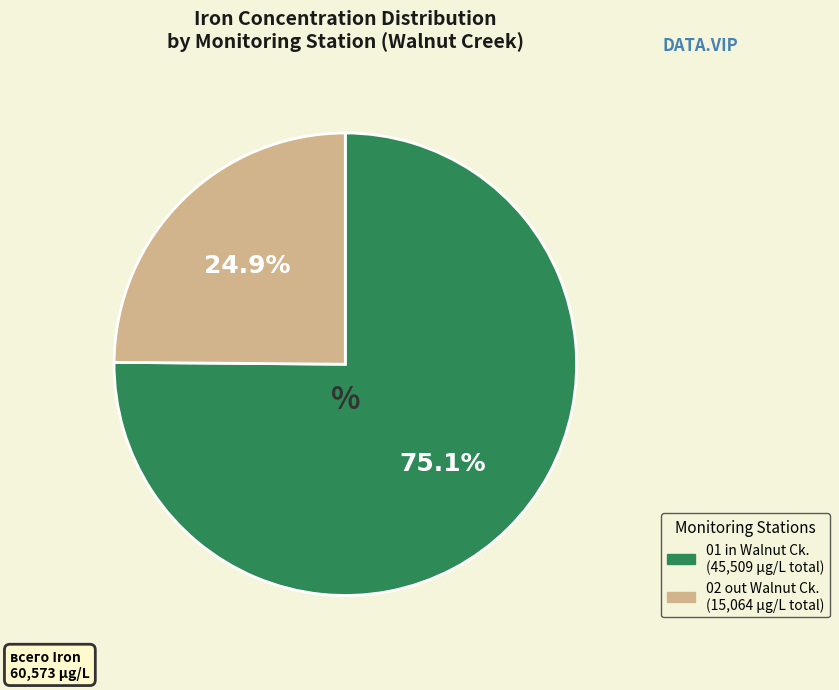

Is there any slice that represents more than half of the pie?

Yes